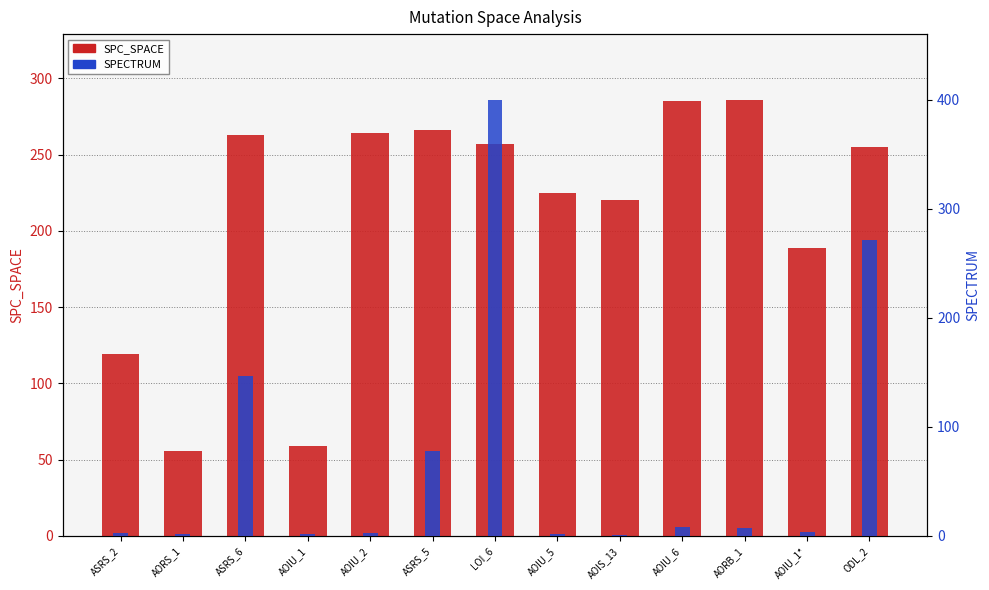

What is the minimum value shown in the chart?

1